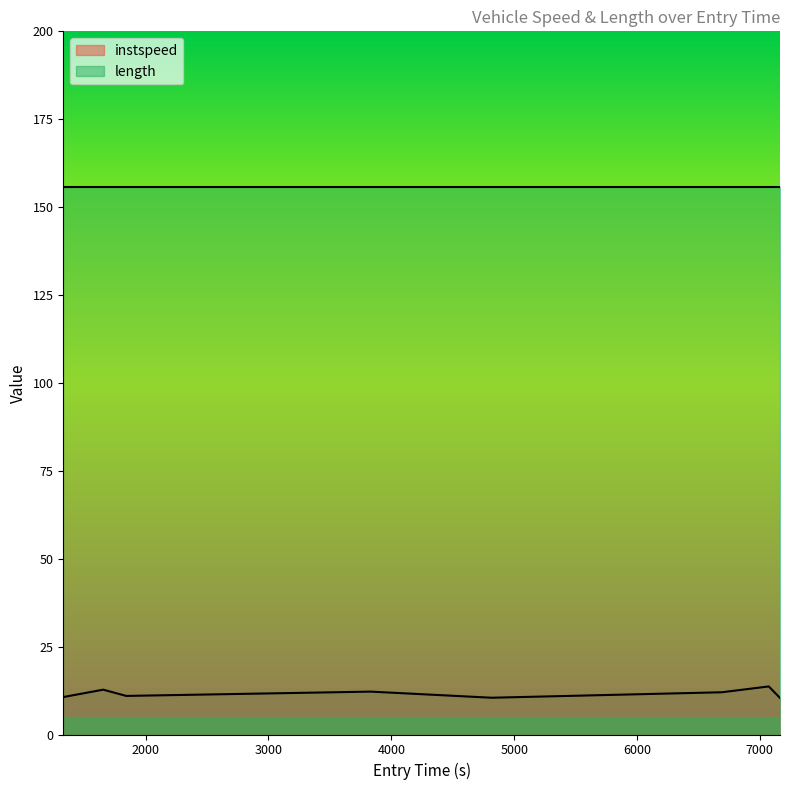

Where is the first local minimum?

1841.9979968070163